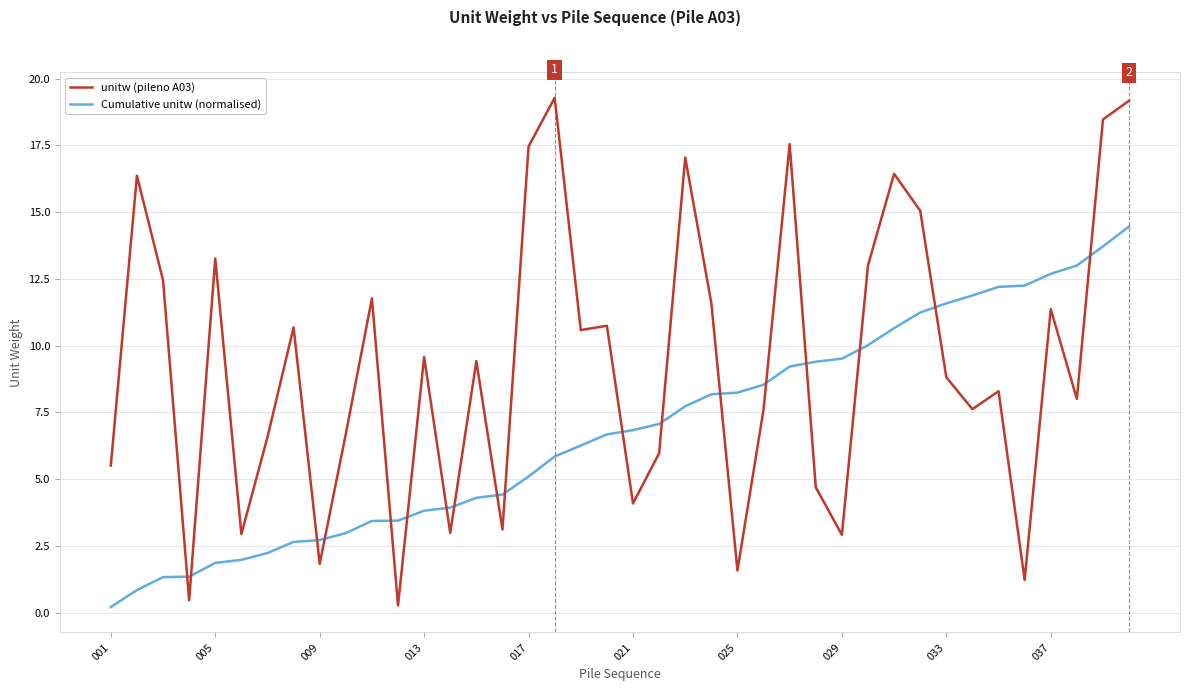

What is the maximum value for Cumulative unitw (normalised)?

14.5